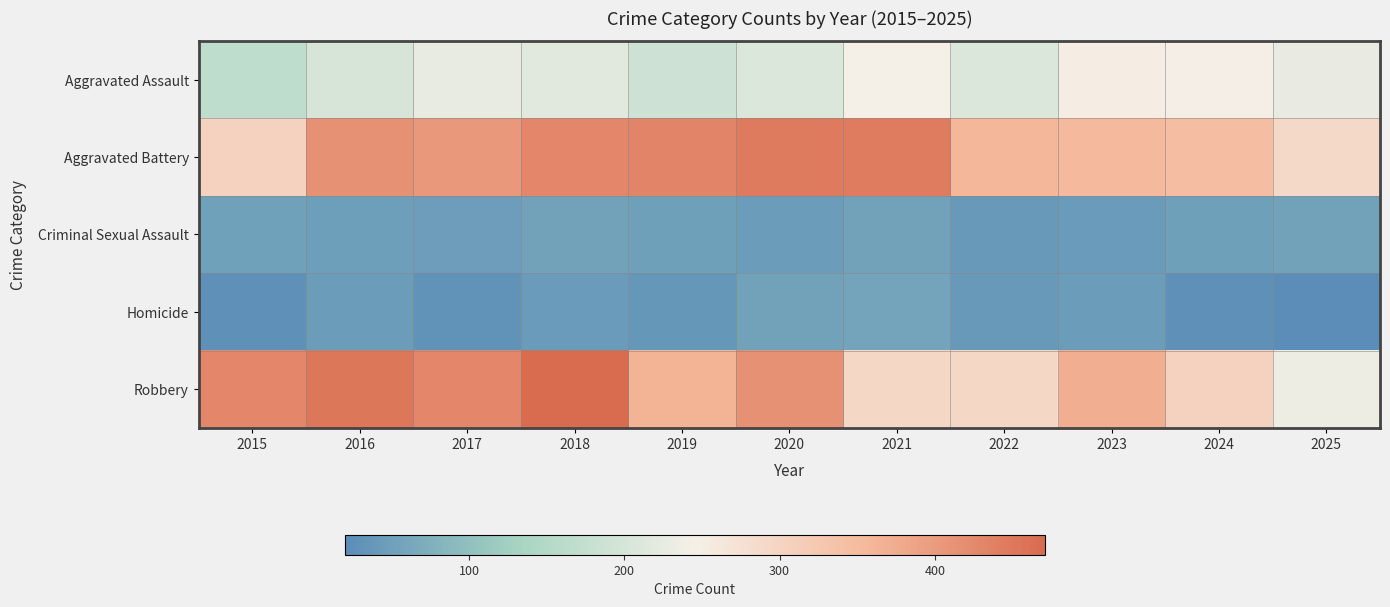

Reading right to left, list all the values displayed in this chart.

Aggravated Assault: 2025=228	2024=249	2023=250	2022=210	2021=244	2020=210	2019=189	2018=217	2017=226	2016=200	2015=167
Aggravated Battery: 2025=291	2024=346	2023=352	2022=359	2021=446	2020=448	2019=433	2018=429	2017=404	2016=414	2015=304
Criminal Sexual Assault: 2025=55	2024=50	2023=44	2022=41	2021=54	2020=45	2019=50	2018=54	2017=47	2016=49	2015=52
Homicide: 2025=20	2024=27	2023=45	2022=40	2021=57	2020=54	2019=37	2018=43	2017=29	2016=46	2015=27
Robbery: 2025=236	2024=305	2023=371	2022=294	2021=294	2020=413	2019=365	2018=471	2017=429	2016=452	2015=430